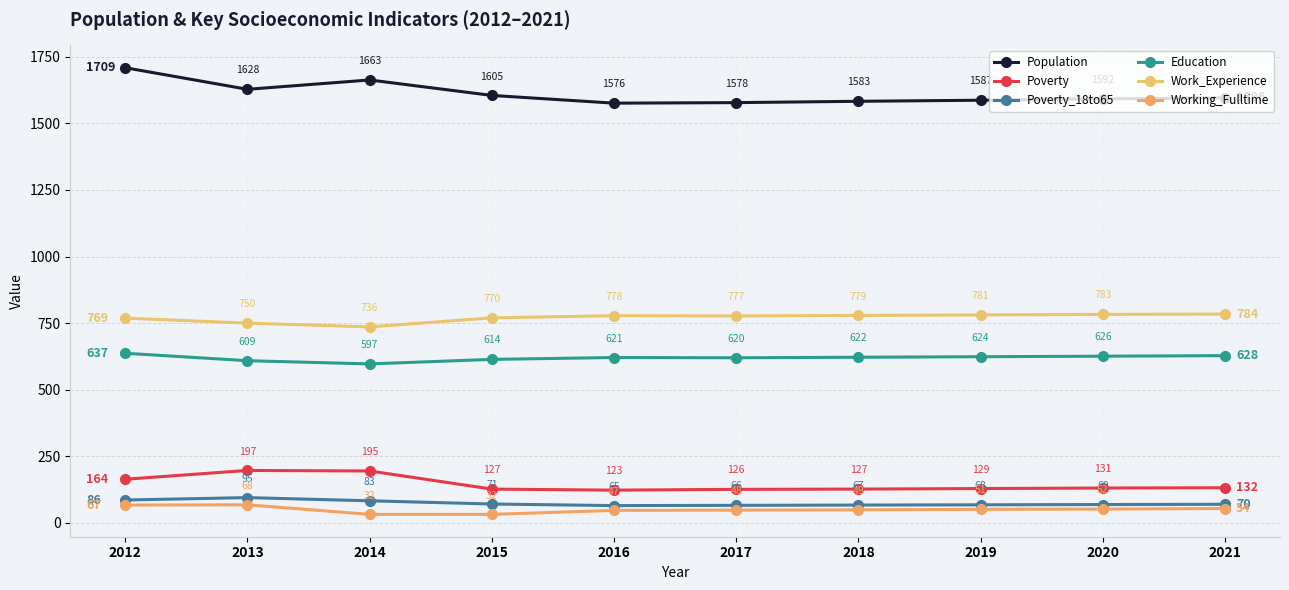

At how many categories does at least one series exceed 1643?

2